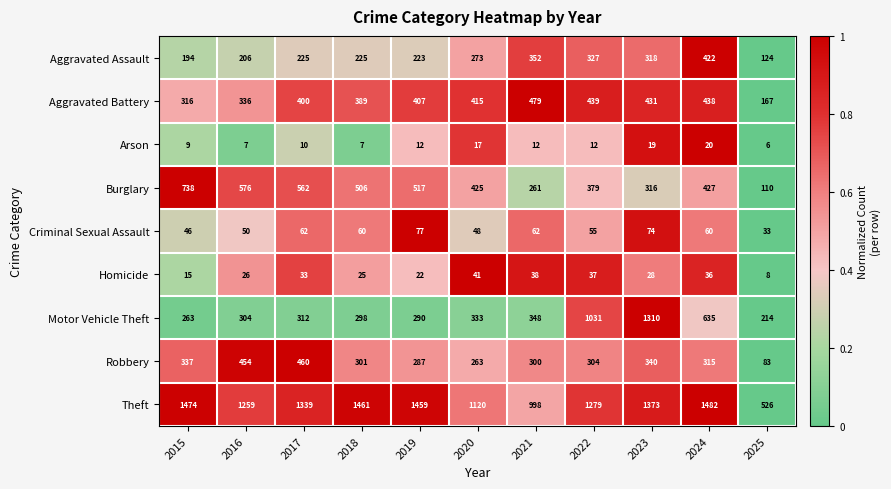

How many values in the Homicide series are below 28?

5